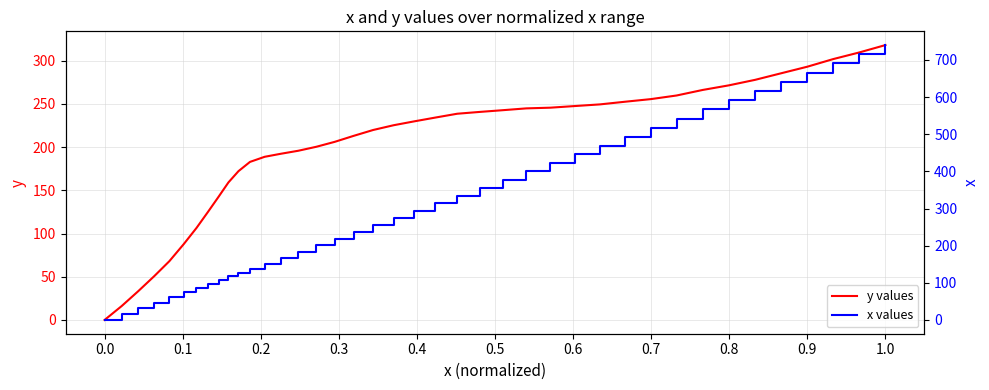

At which category is the sum across all series the highest?

1.0